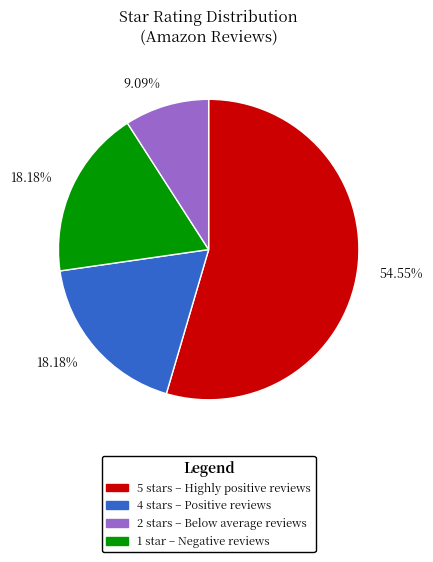

Does any single category account for the majority?

Yes